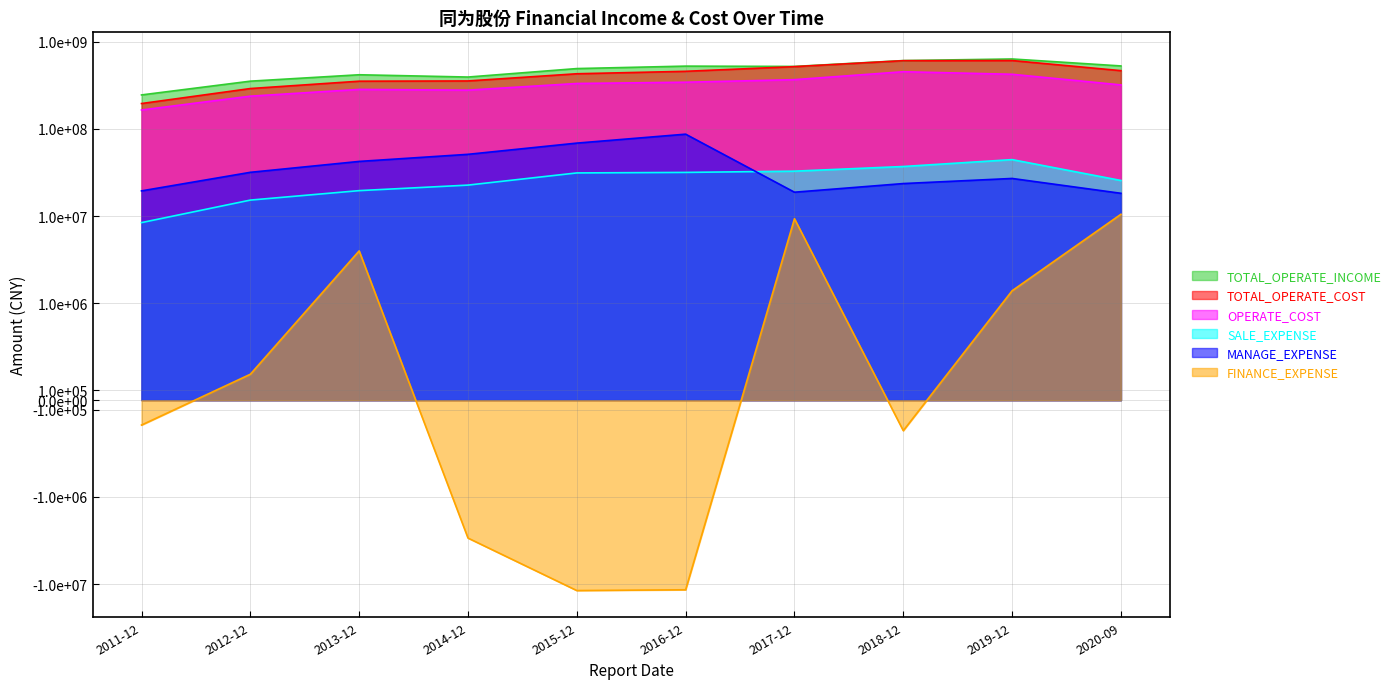

What is the difference between the MANAGE_EXPENSE values at 2019-12 and 2015-12?

41812651.1